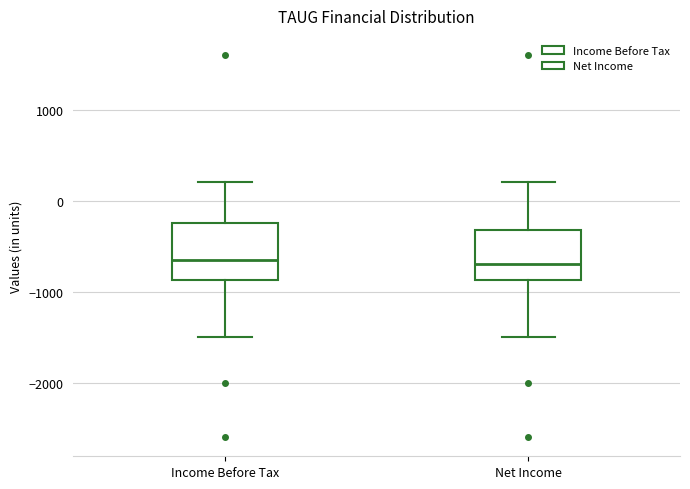

Reading left to right, read every box against the y-axis: the position of its median line, the range the box covers, and the ends of its whiskers. The values are not printed on the chart, so give them approximately, as read against the axis.

Income Before Tax: median -600, box -900 to -200, whiskers -1500 to 200
Net Income: median -700, box -900 to -300, whiskers -1500 to 200